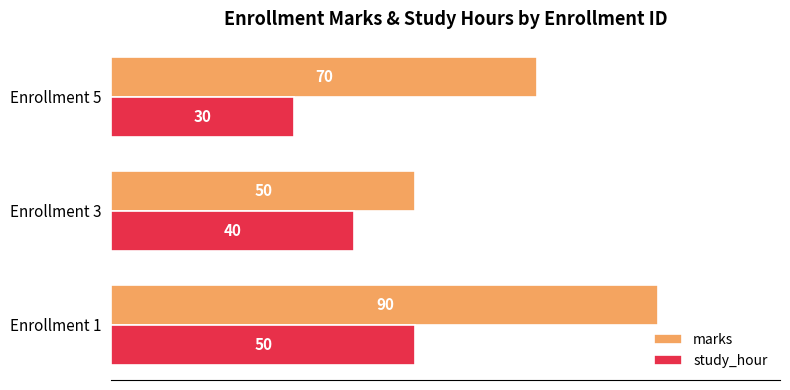

What is the total value across all series at Enrollment 5?

100